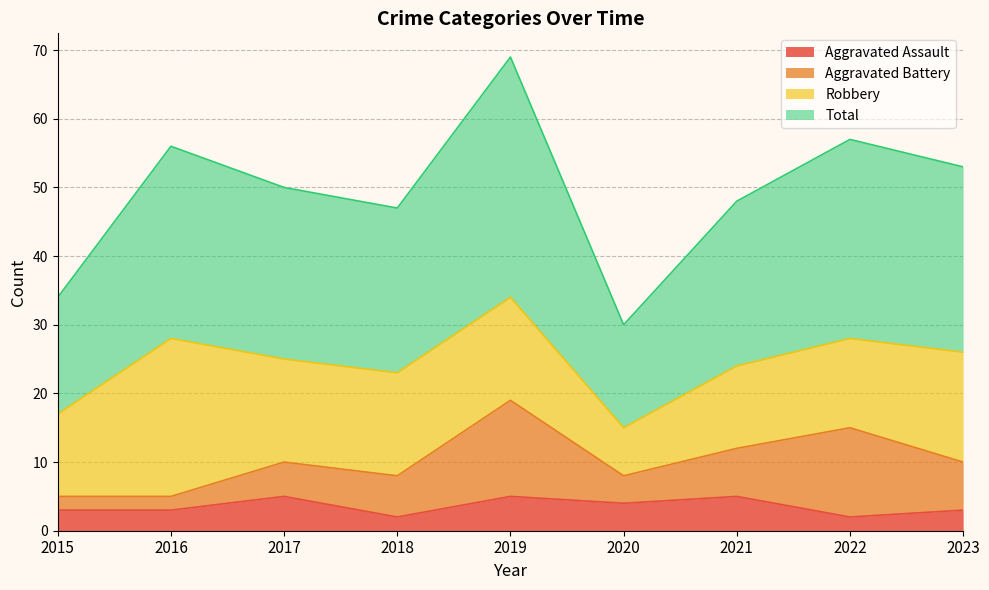

Where is Total nearest to the value 49?

2017